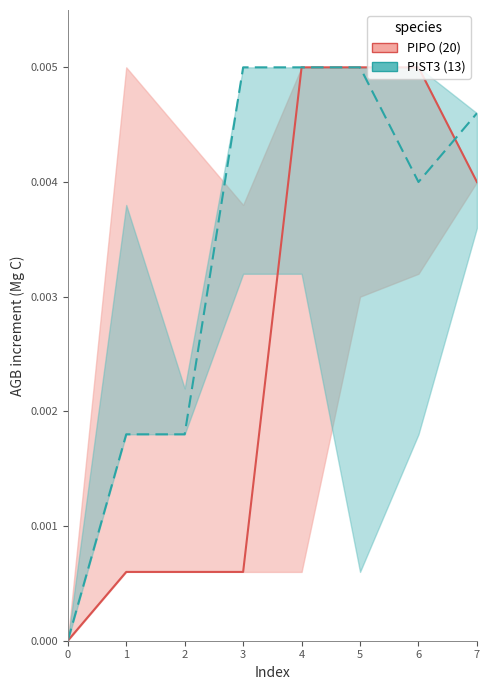

At which category does PIST3 (13) line reach its first local valley?

6